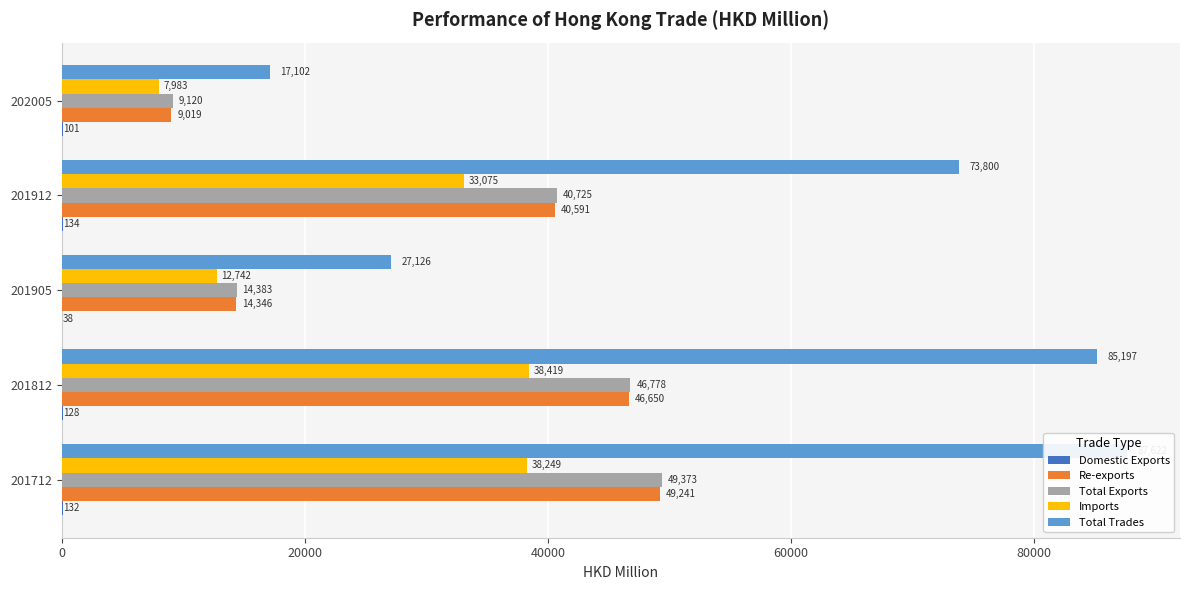

True or false: Imports has a value of 64216.4 at 201712.

False